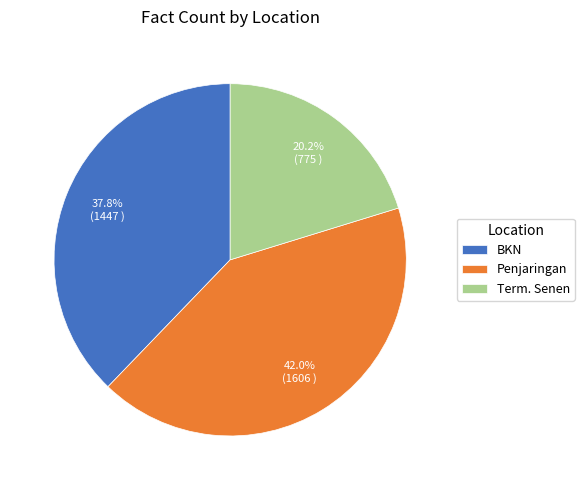

To the nearest percent, what portion does Term. Senen represent?

20%